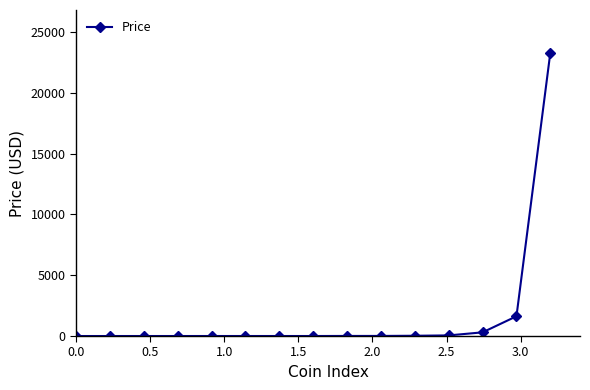

What is the sum of all values?

25326.0